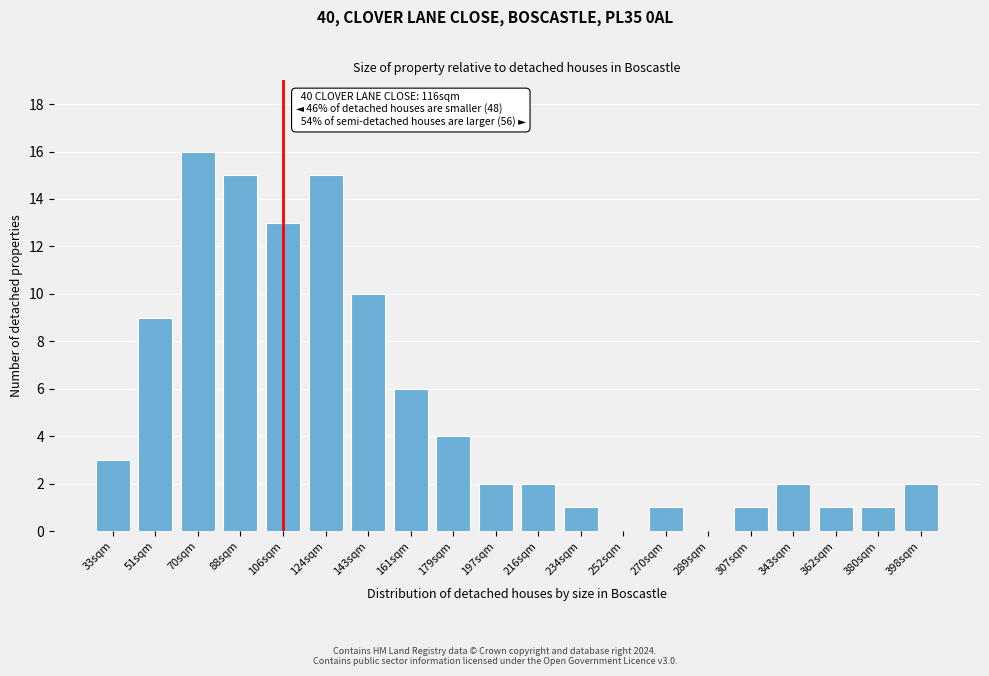

Reading left to right, transcribe all the data shown in this chart.

33sqm=3	51sqm=9	70sqm=16	88sqm=15	106sqm=13	124sqm=15	143sqm=10	161sqm=6	179sqm=4	197sqm=2	216sqm=2	234sqm=1	252sqm=0	270sqm=1	289sqm=0	307sqm=1	343sqm=2	362sqm=1	380sqm=1	398sqm=2